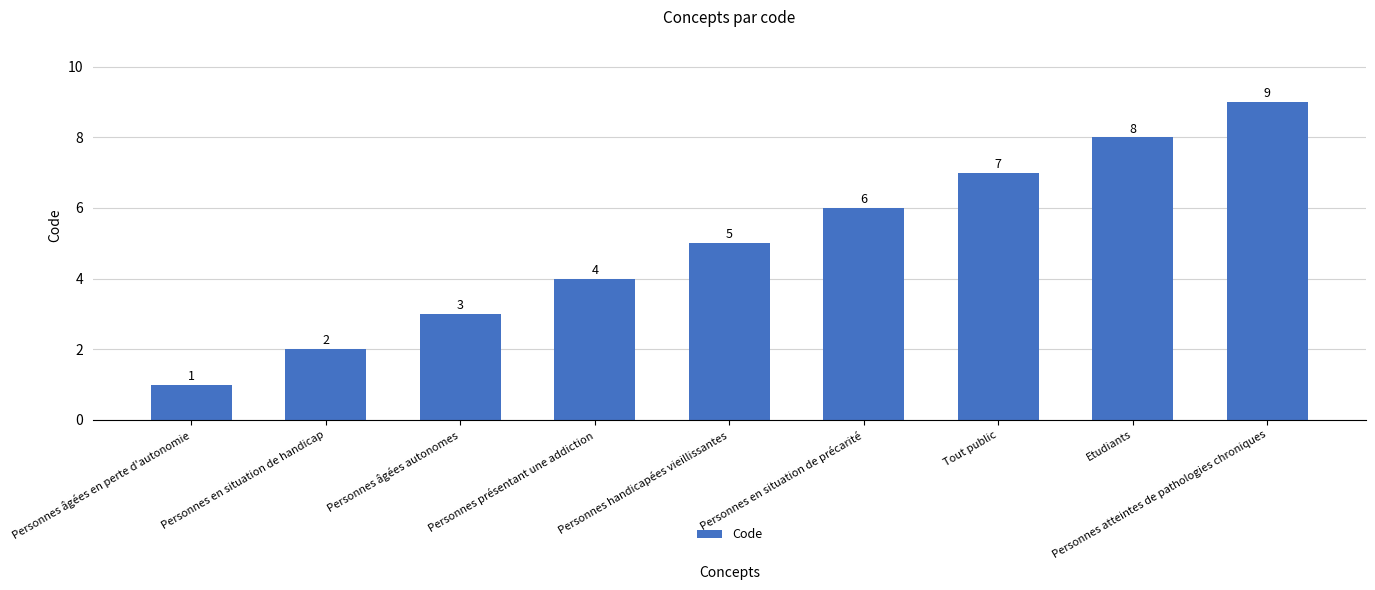

How many data points does each series have?

9